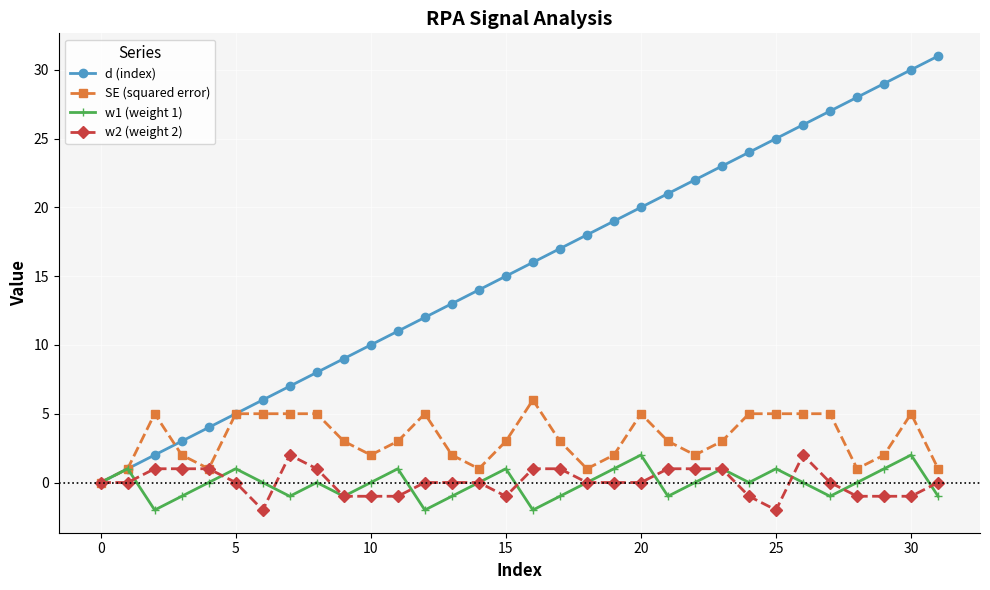

Does the chart display data point markers on the line(s)?

Yes